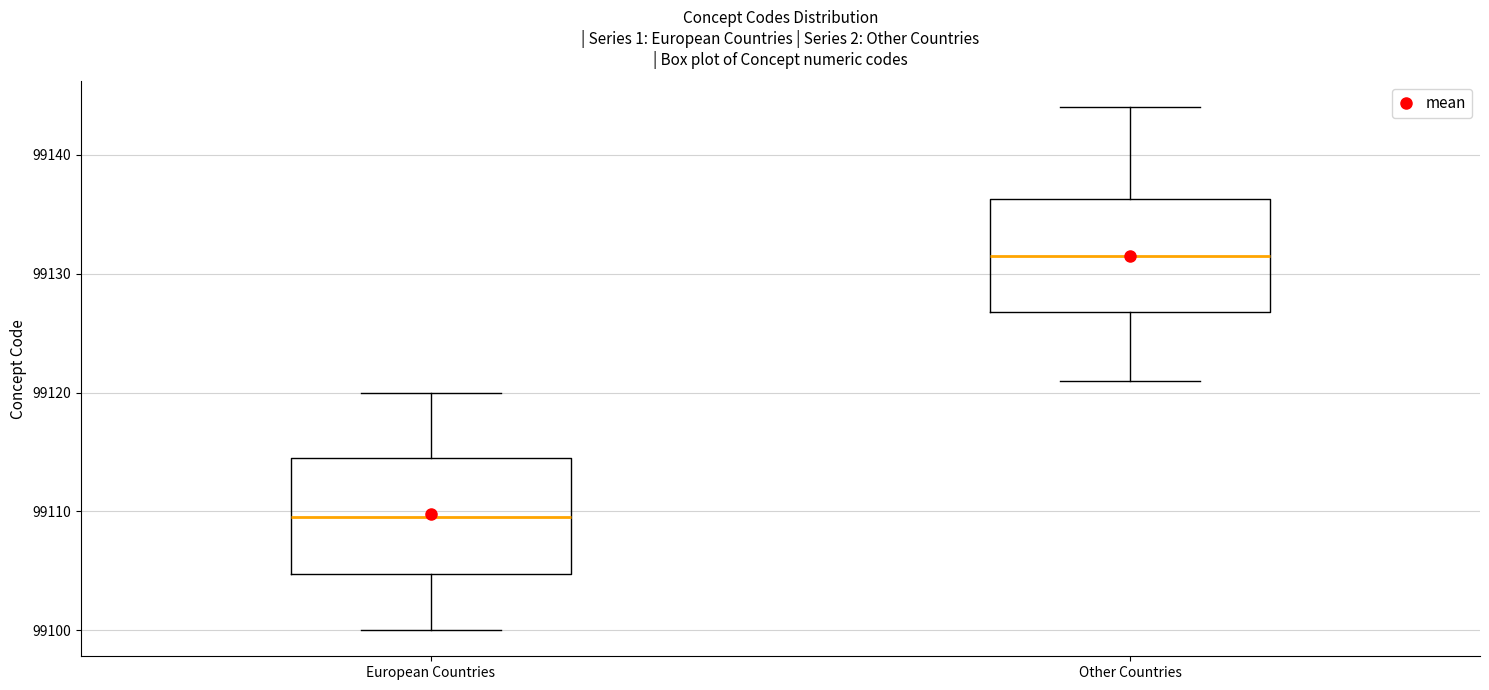

Which box's median line is the highest?

Other Countries